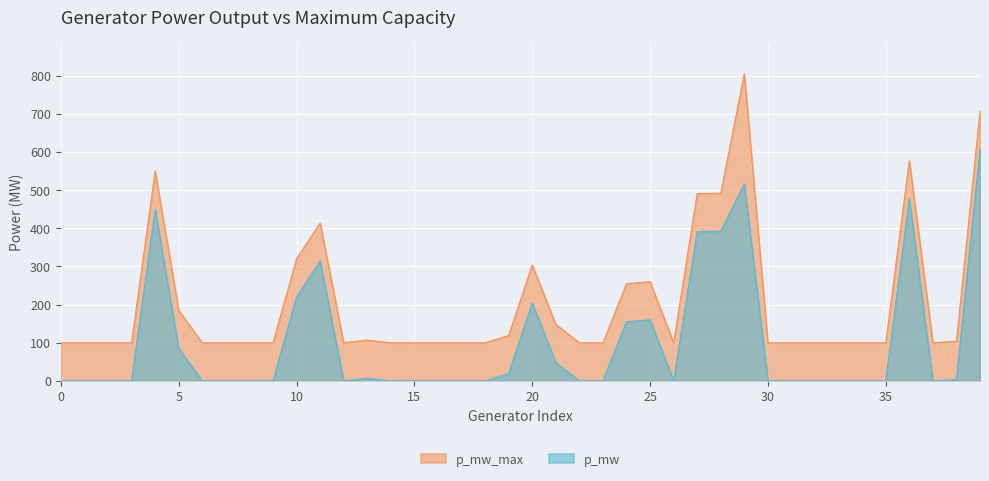

In p_mw, how many points are lower than both neighbors (excluding endpoints)?

3